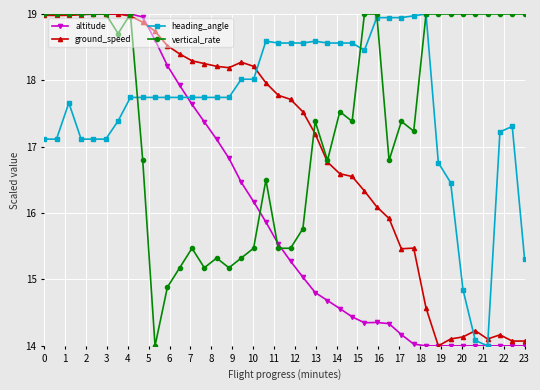

What is the value of the heading_angle point at the 40th from the left?

15.3